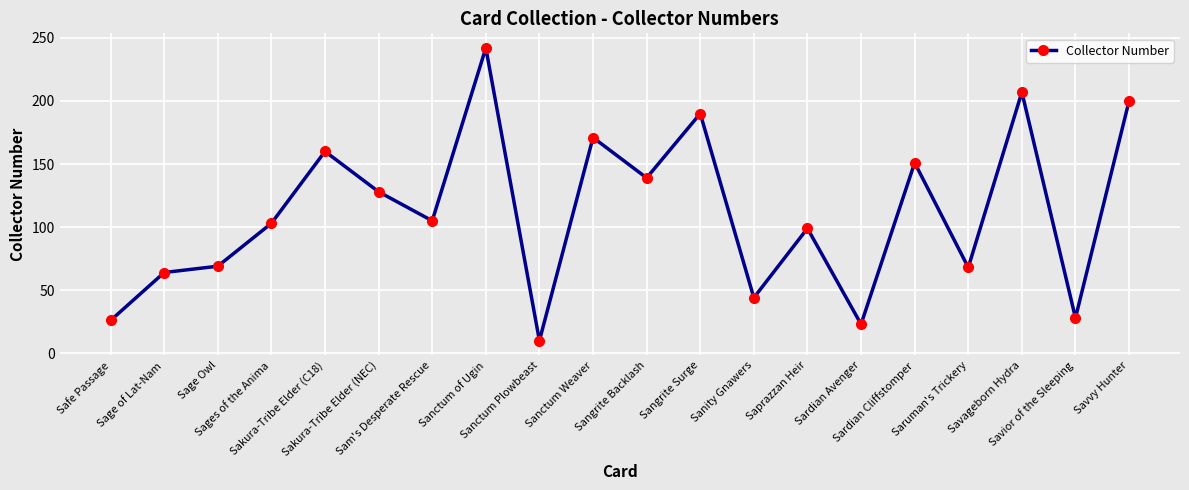

How many interior local peaks (higher than both neighbors) does the data have?

7